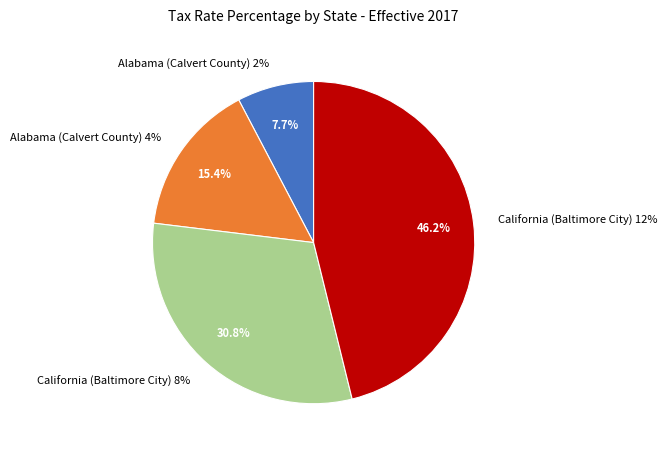

To the nearest percent, what percentage of the pie is Alabama (Calvert County) 2%?

8%